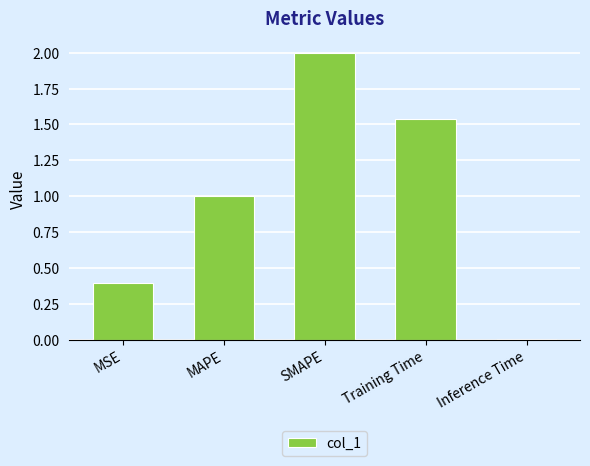

The value at MAPE is 0.3. True or false?

False